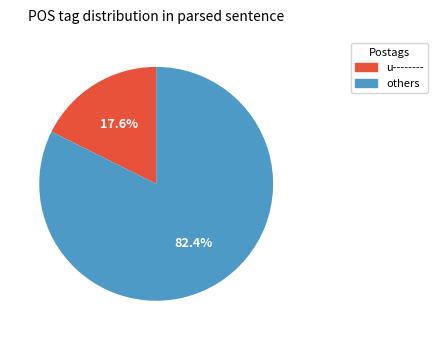

Is there a majority slice in this chart?

Yes